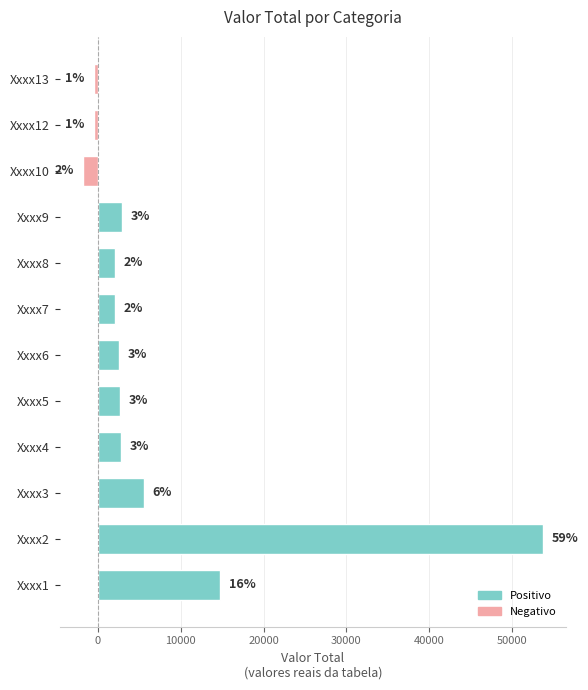

Does the chart contain any negative values?

Yes